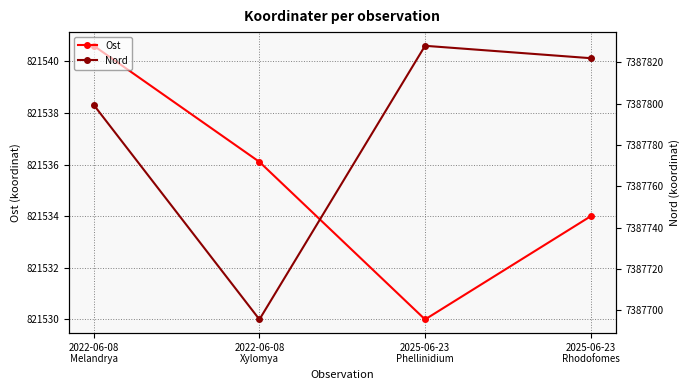

What is the average value of the Nord series?

7387786.2